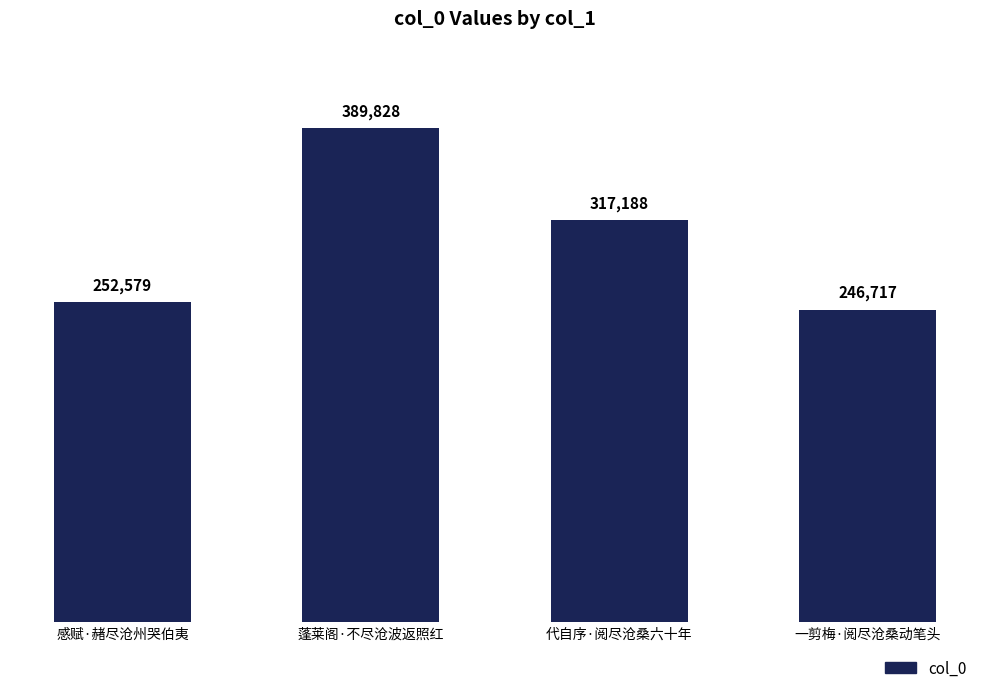

At which label is the value closest to 318272?

代自序·阅尽沧桑六十年